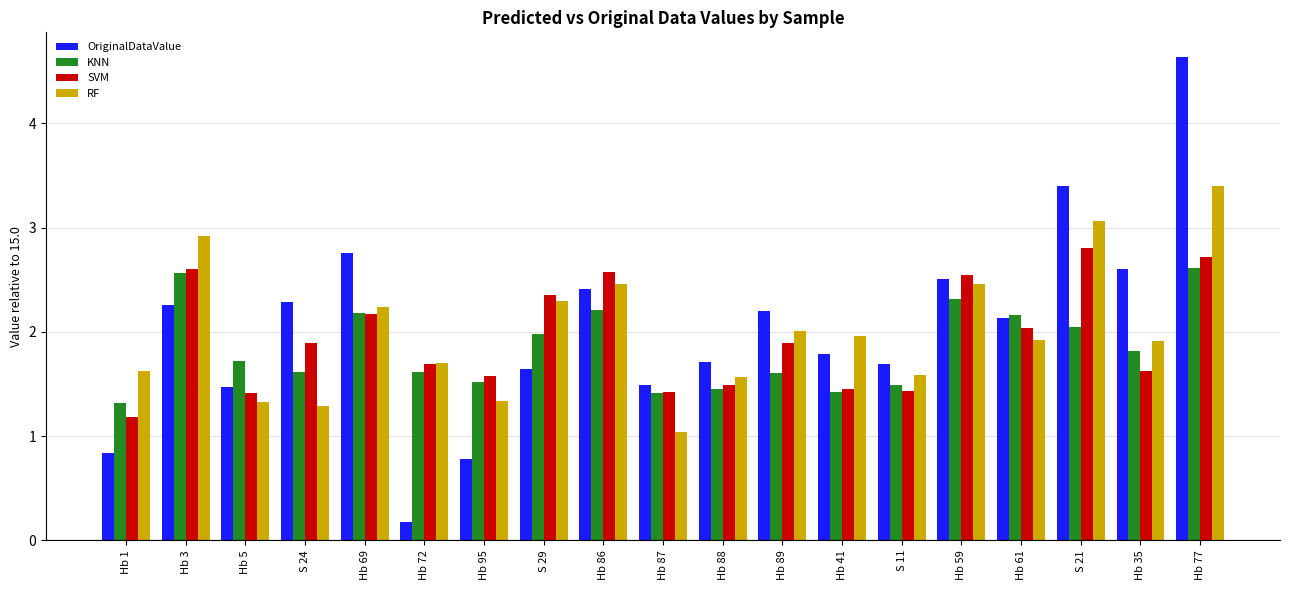

What is the difference between the maximum and minimum values in the OriginalDataValue series?

4.5